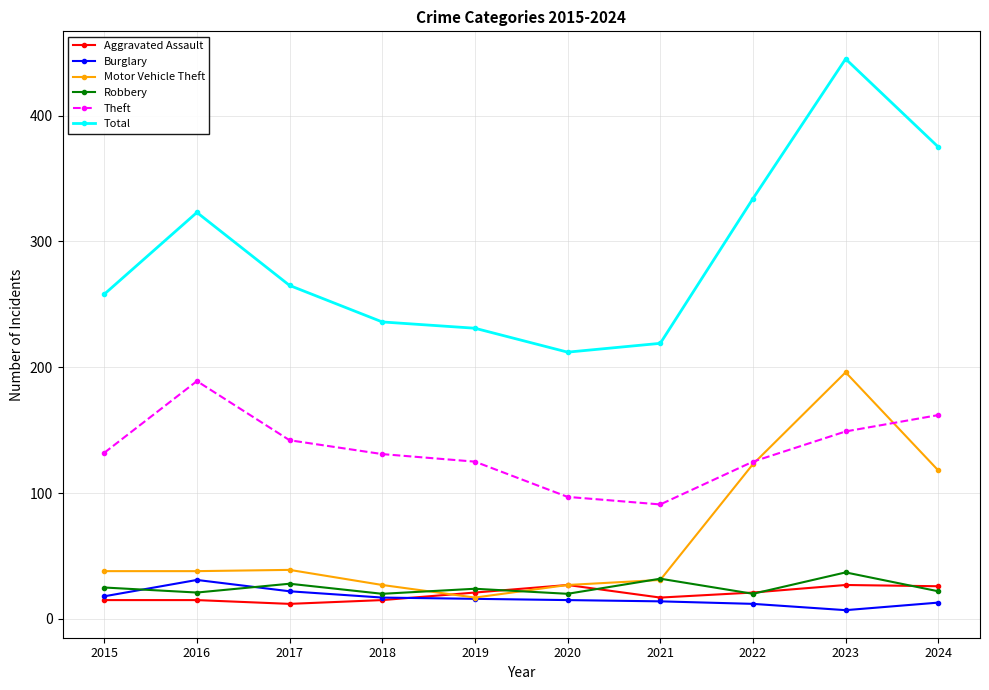

What value does the Burglary series have at 2022?

12